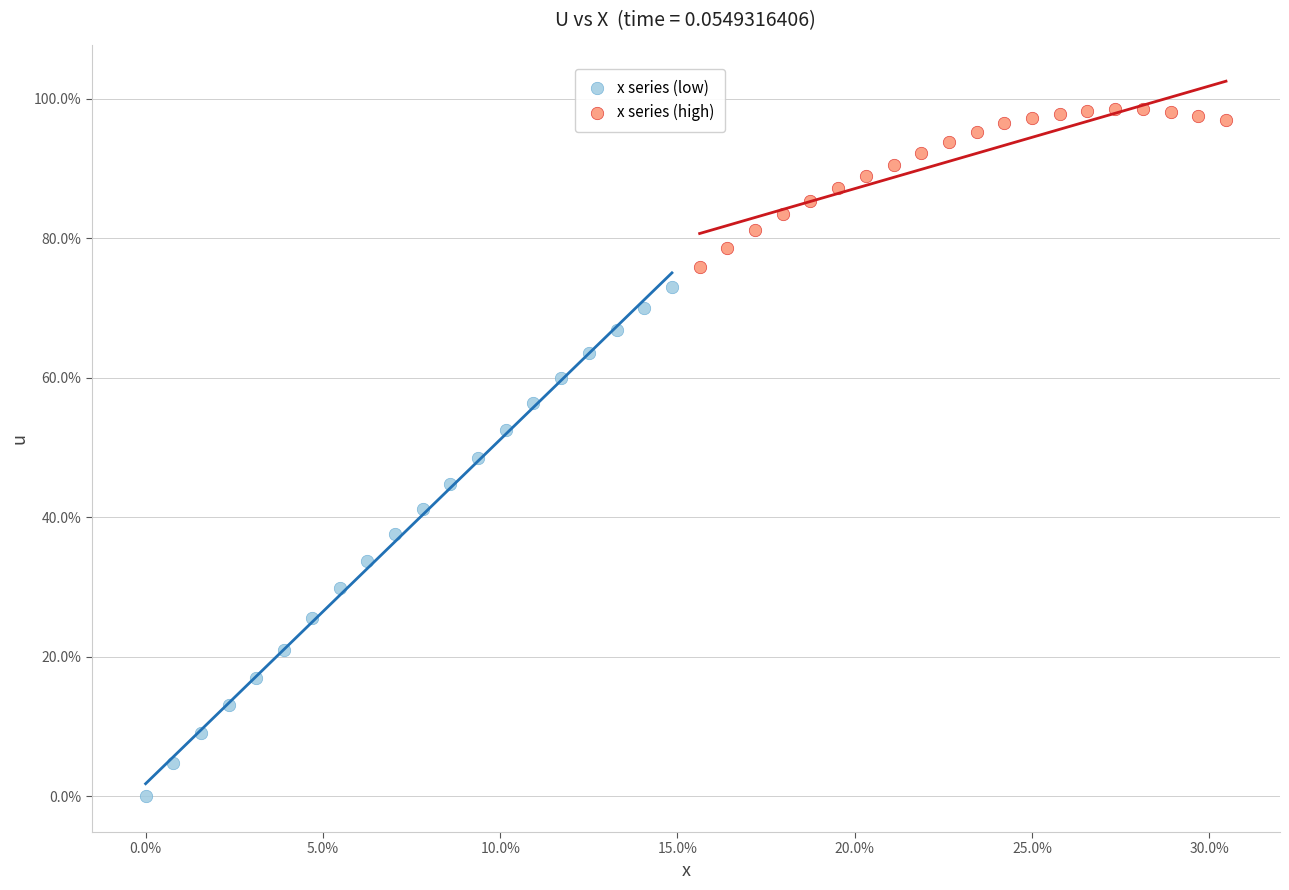

Which series contains the highest Y value?

x series (high)